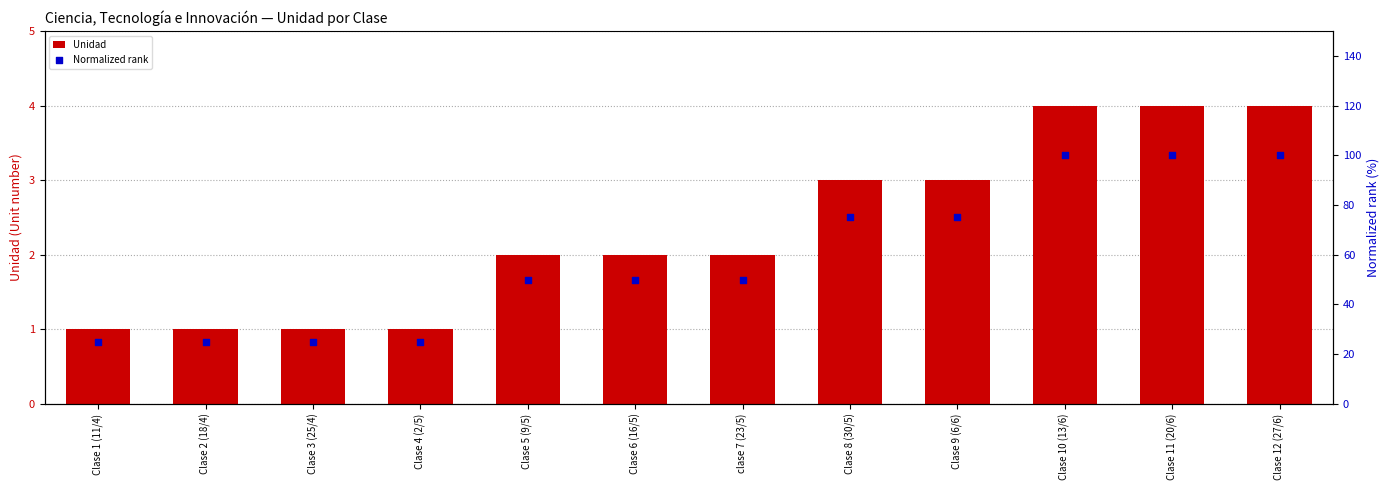

Which series has the widest spread of Y values?

Normalized rank